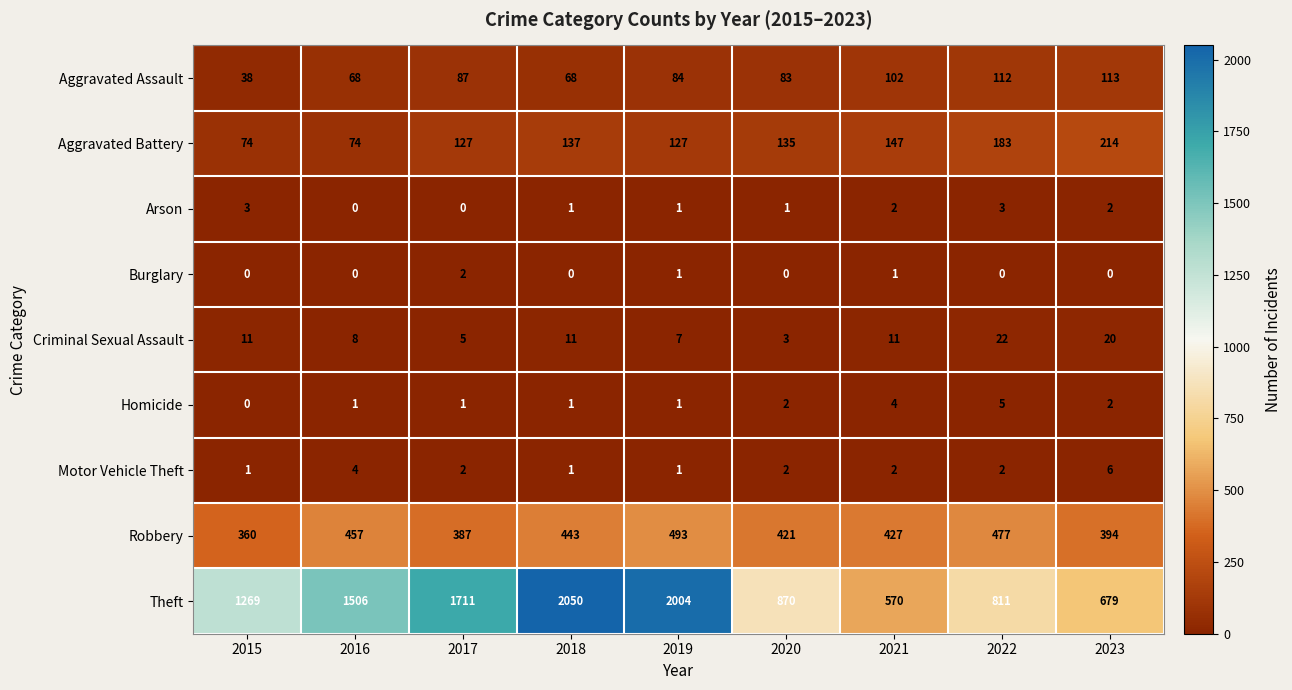

Is the value of Burglary at 2018 greater than the value of Theft at 2020?

No